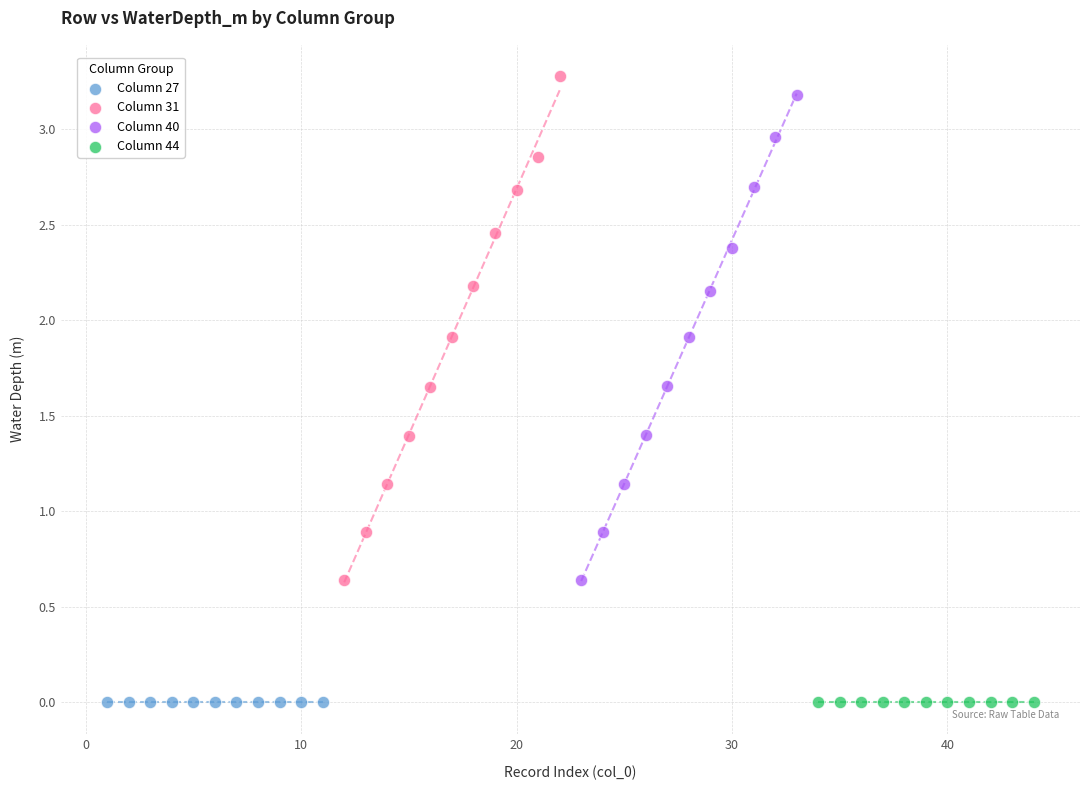

What are all the series names shown in the legend?

Column 27, Column 31, Column 40, Column 44